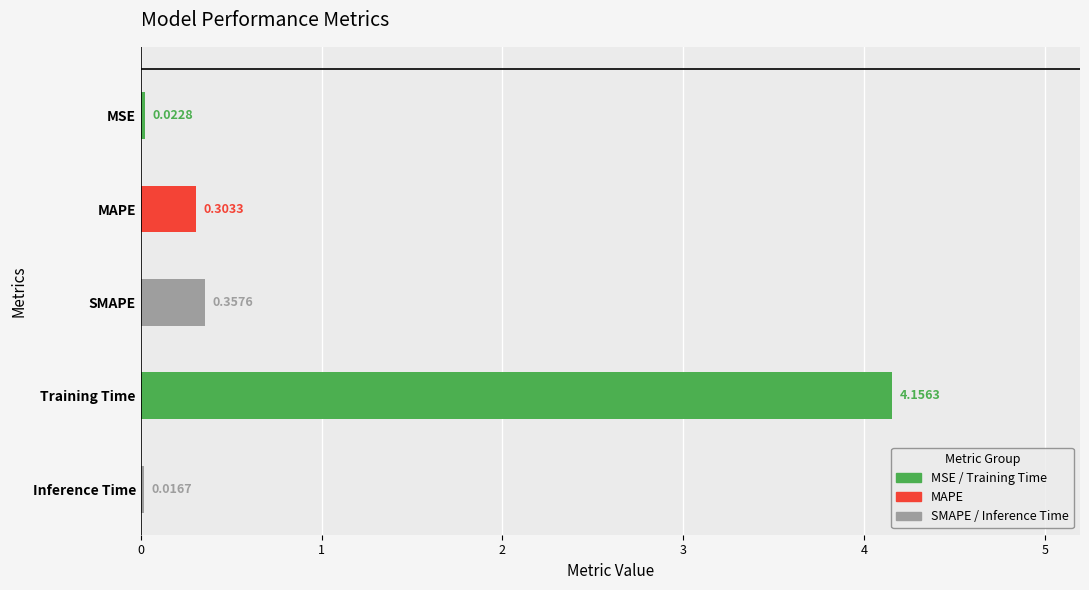

What value does the data have at Training Time?

4.2